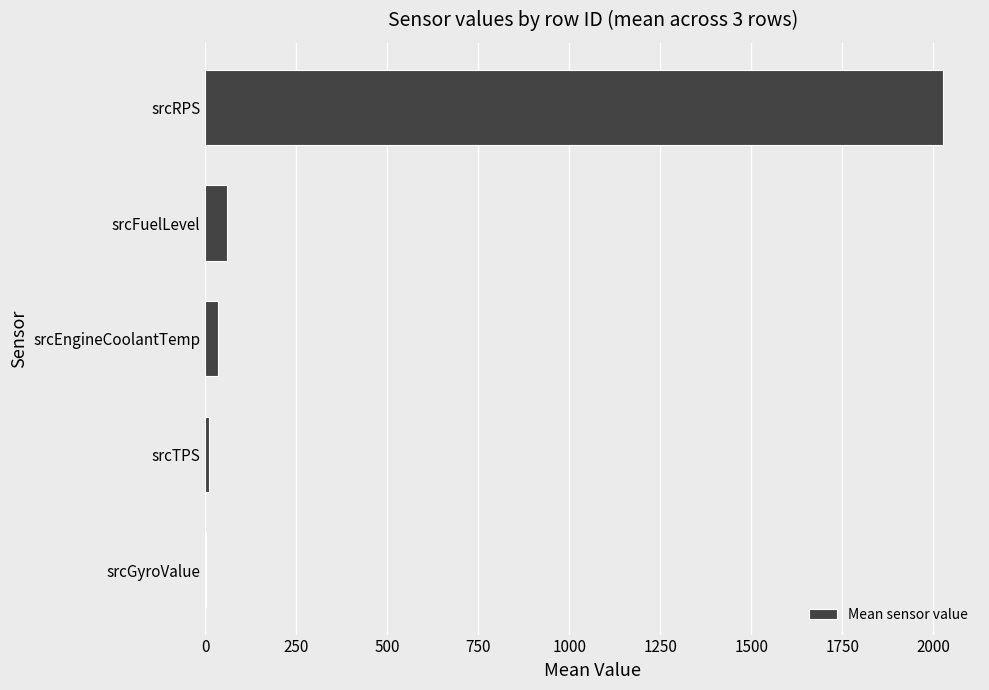

The value at srcFuelLevel is 60.7. True or false?

True